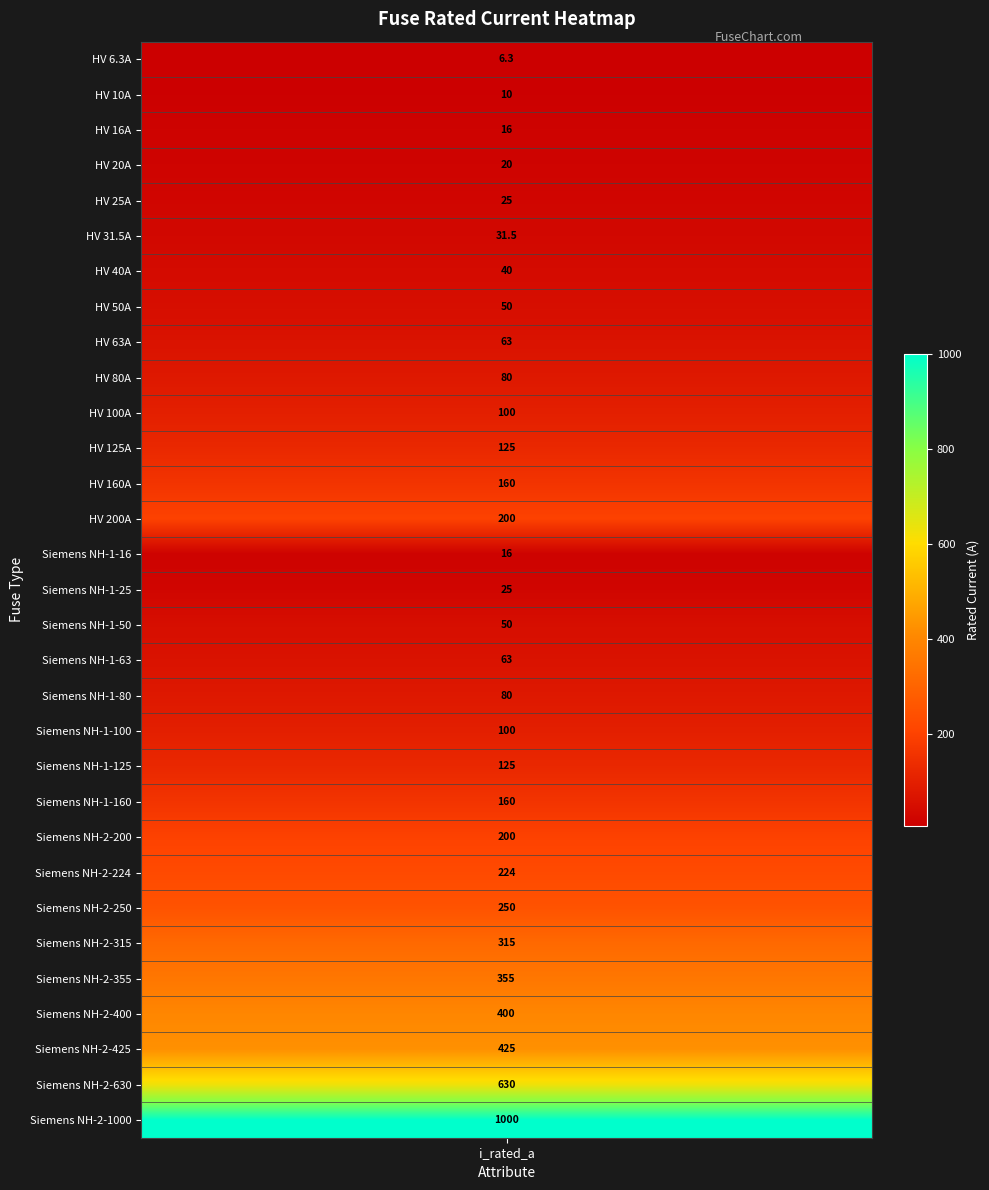

What is the change in value from 7 to 30?

+950.0